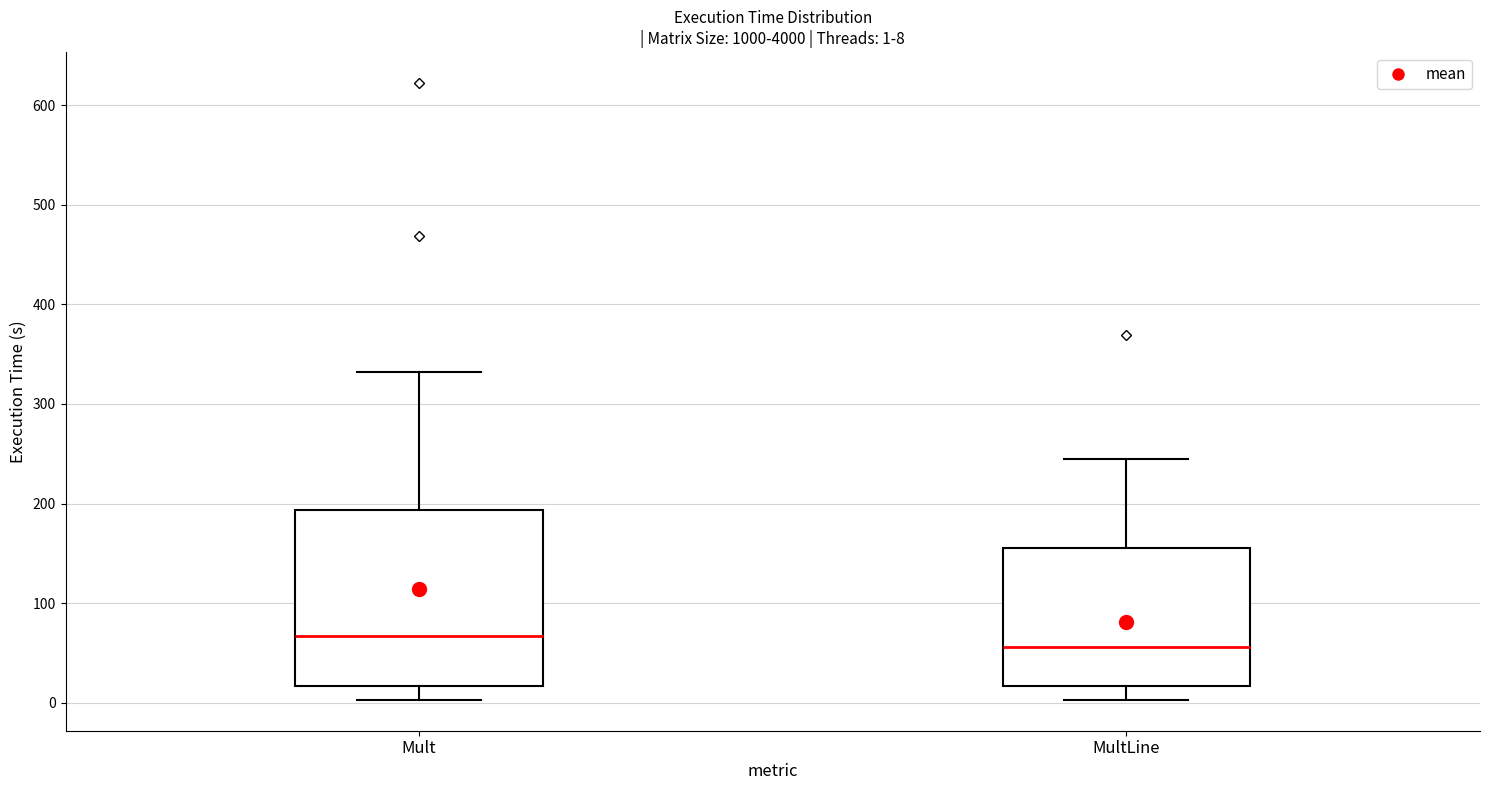

Which box has the highest median line?

Mult